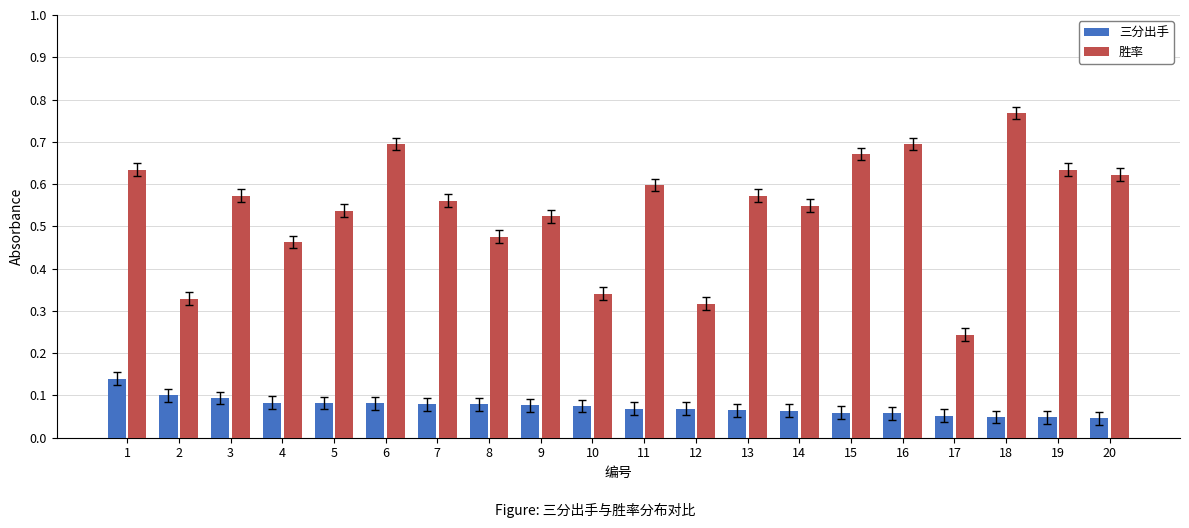

The value of 三分出手 at 11 is 0.1. True or false?

True